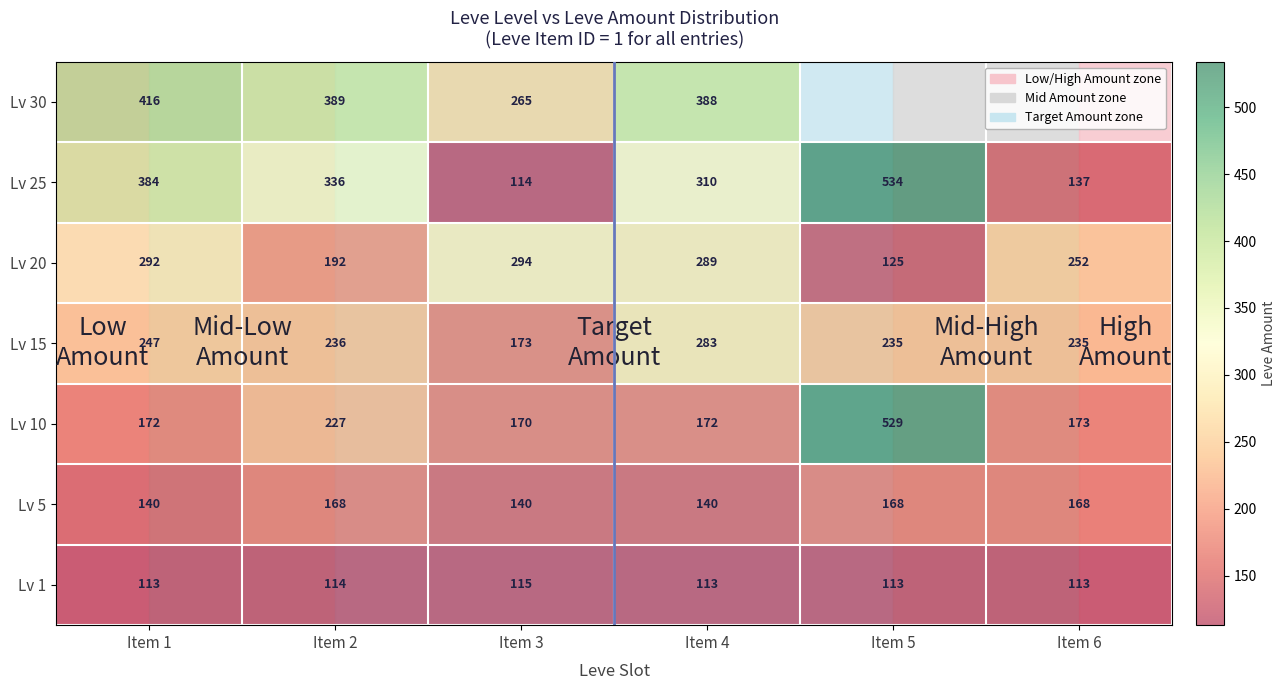

Is the value of Lv 25 at Item 6 greater than the value of Lv 1 at Item 2?

Yes